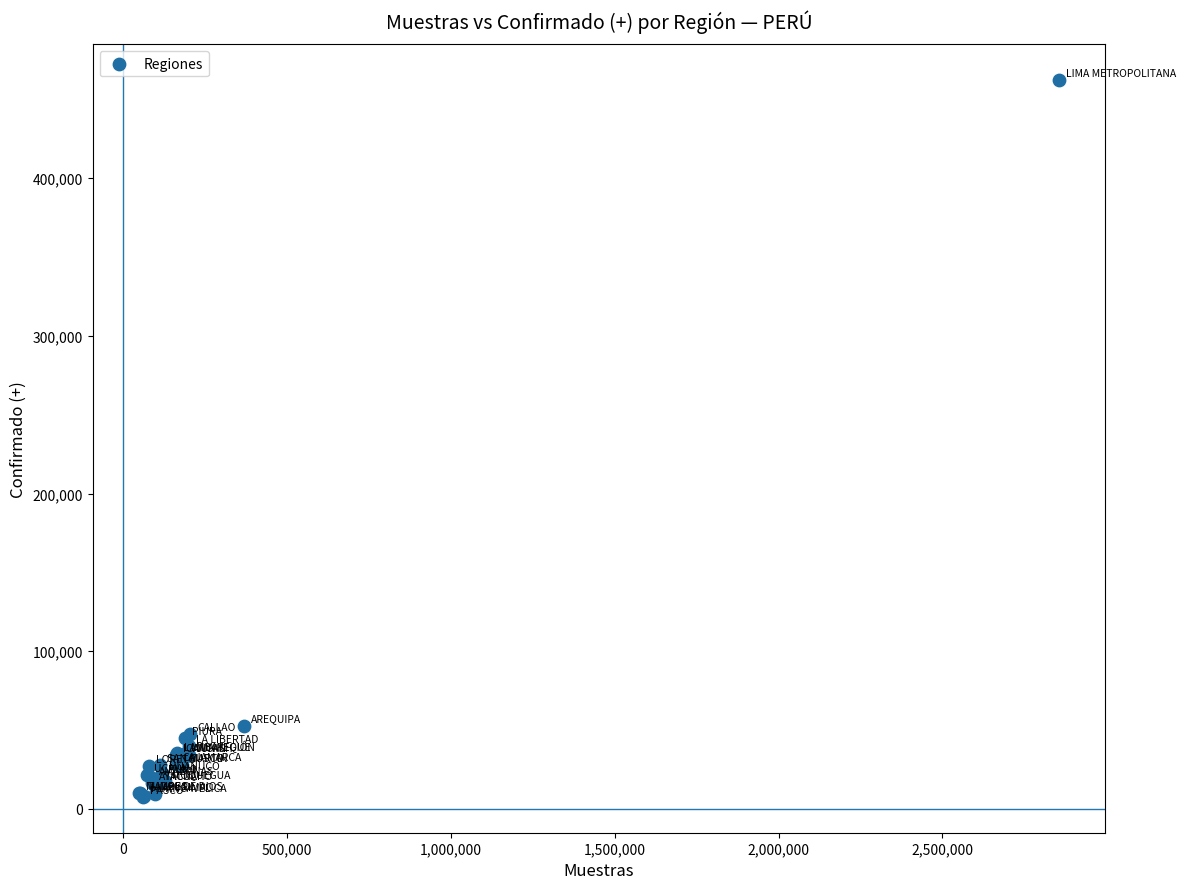

What Y value in the scatter plot is closest to 234874?

52794